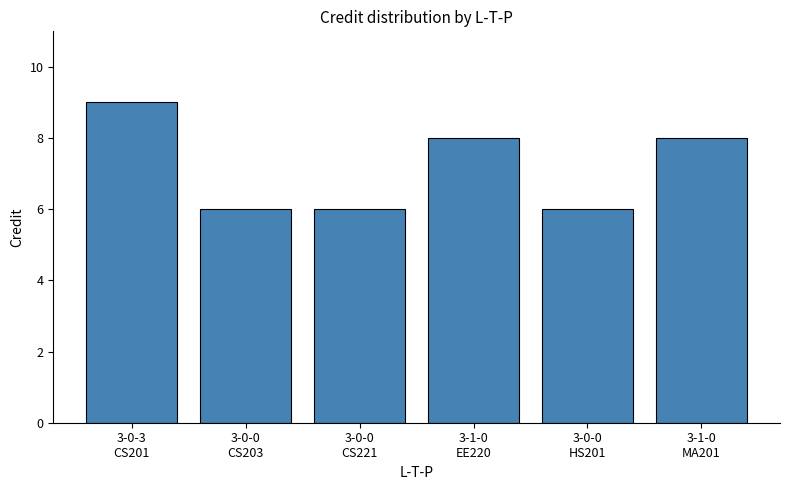

What is the ratio of the value at 3-0-0
HS201 to the value at 3-0-3
CS201?

0.7